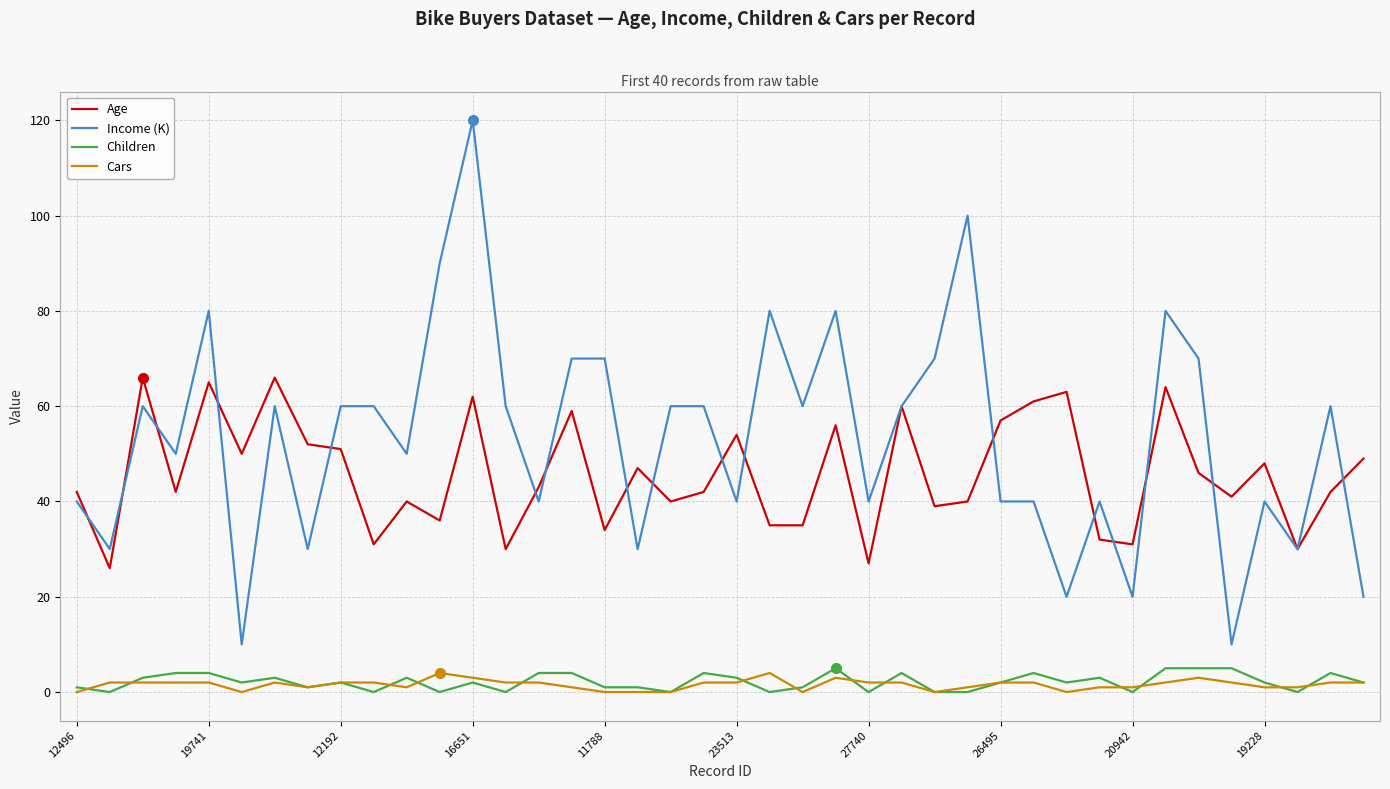

True or false: Income (K) and Cars intersect in this chart.

False